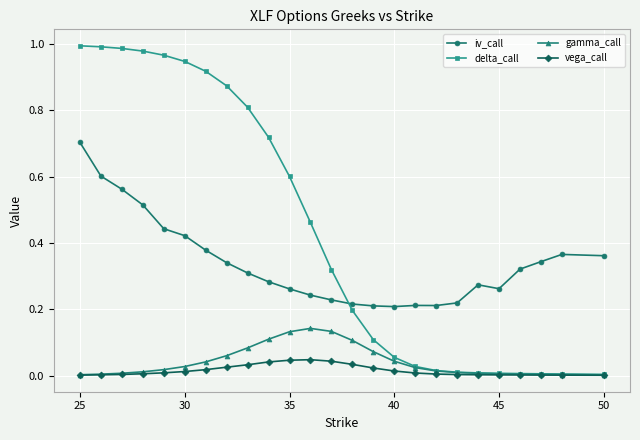

True or false: gamma_call has more than 0 interior local peaks.

True